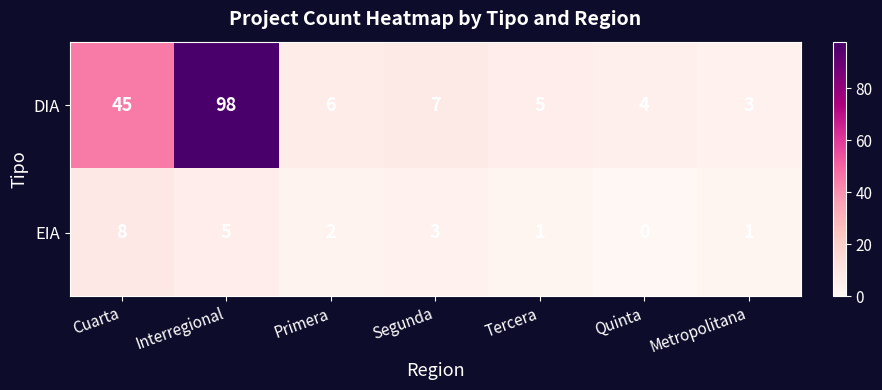

Reading right to left, extract all data points from this chart.

DIA: 3	4	5	7	6	98	45
EIA: 1	0	1	3	2	5	8